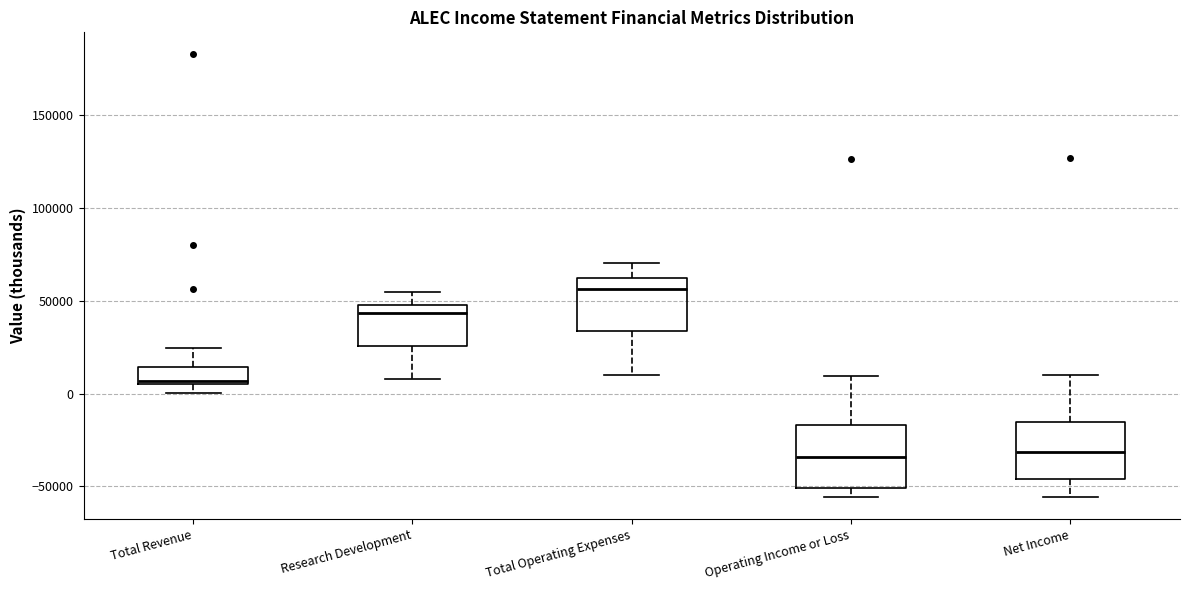

Where is the upper edge of the box for Operating Income or Loss on the y-axis? The values are not printed on the chart, so give them approximately, as read against the axis.

-15000